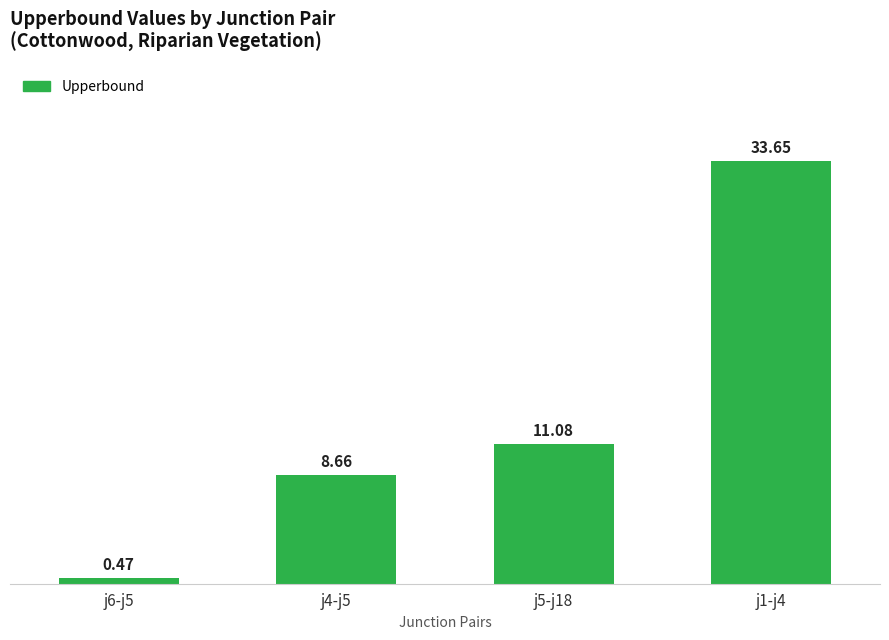

Which category has the highest value across all series?

j1-j4